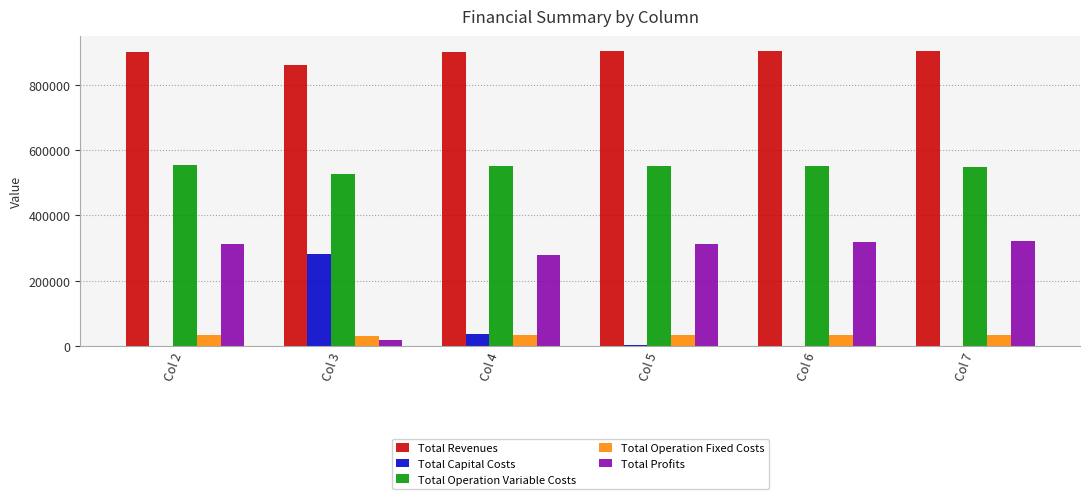

What is the greatest value displayed?

903753.0